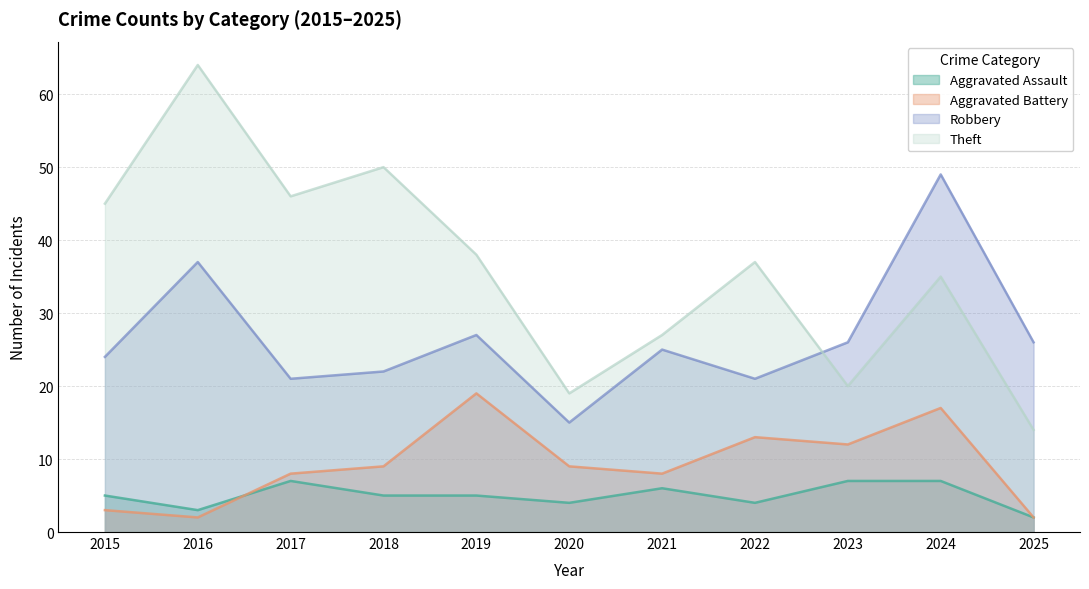

What is the value of the Aggravated Battery point at the 7th from the left?

8